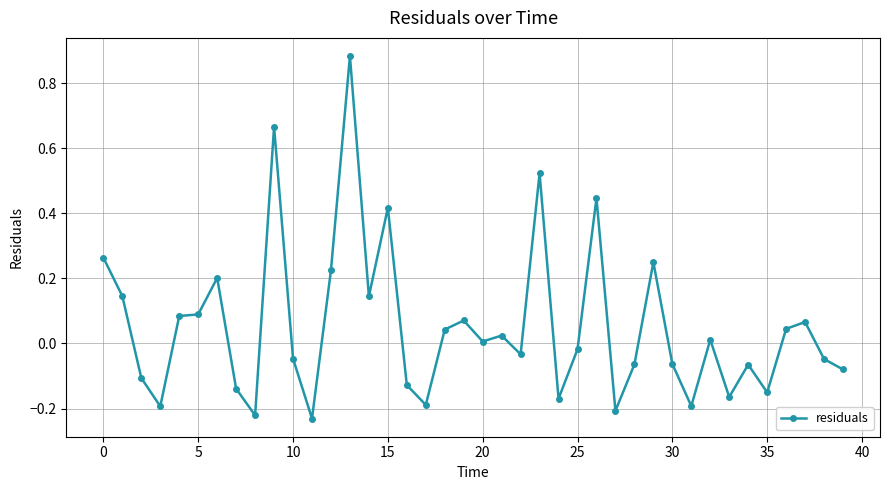

How many values are above zero?

20